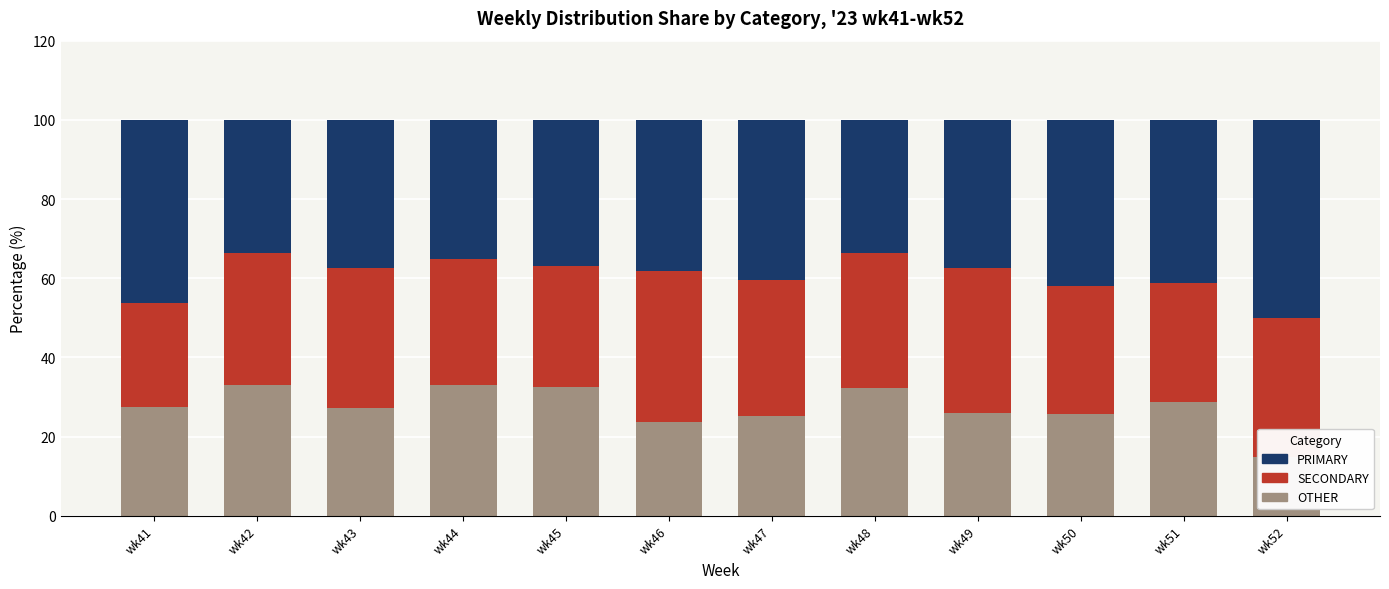

What is the maximum value for PRIMARY?

50.0